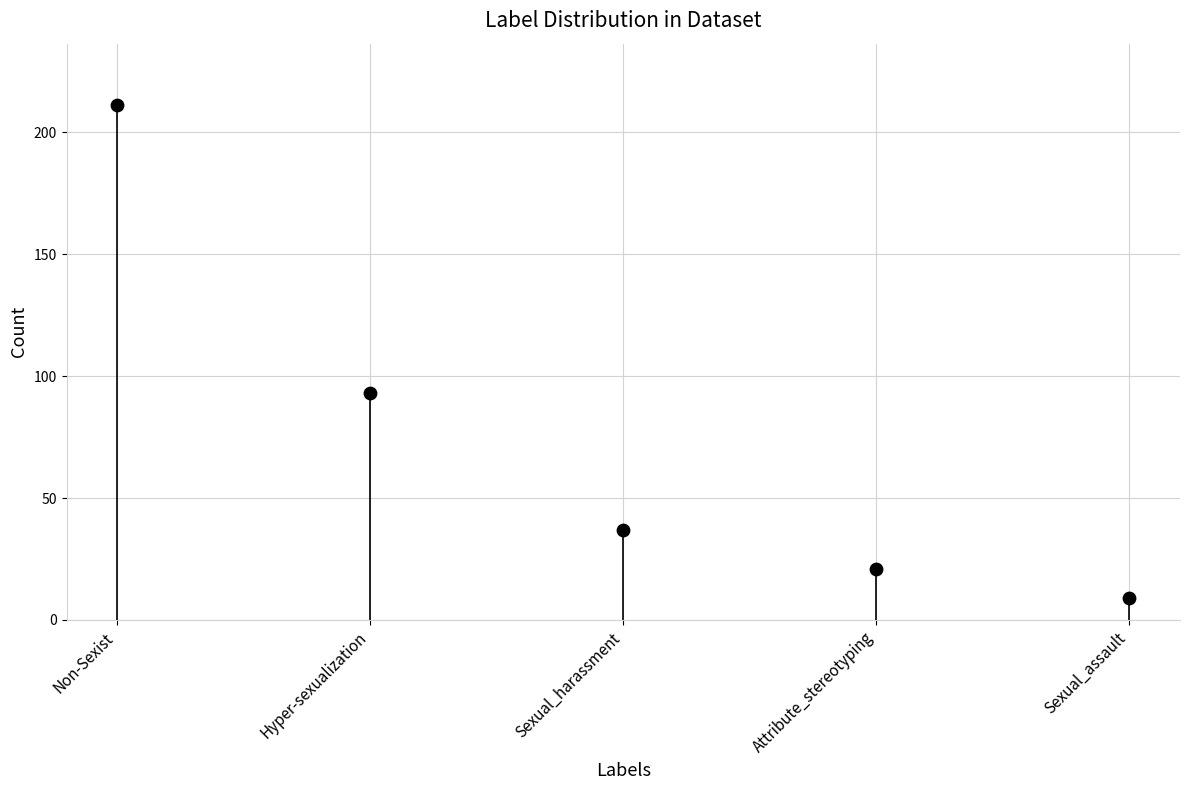

What Y value in the scatter plot is closest to 110?

93